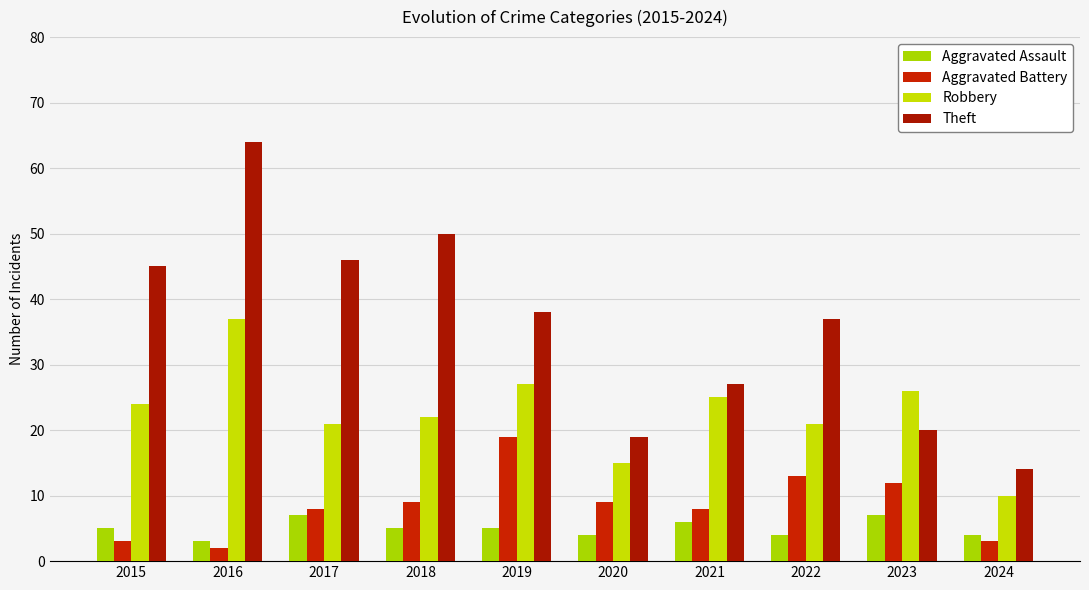

What is the difference between the maximum and minimum values in the Theft series?

50